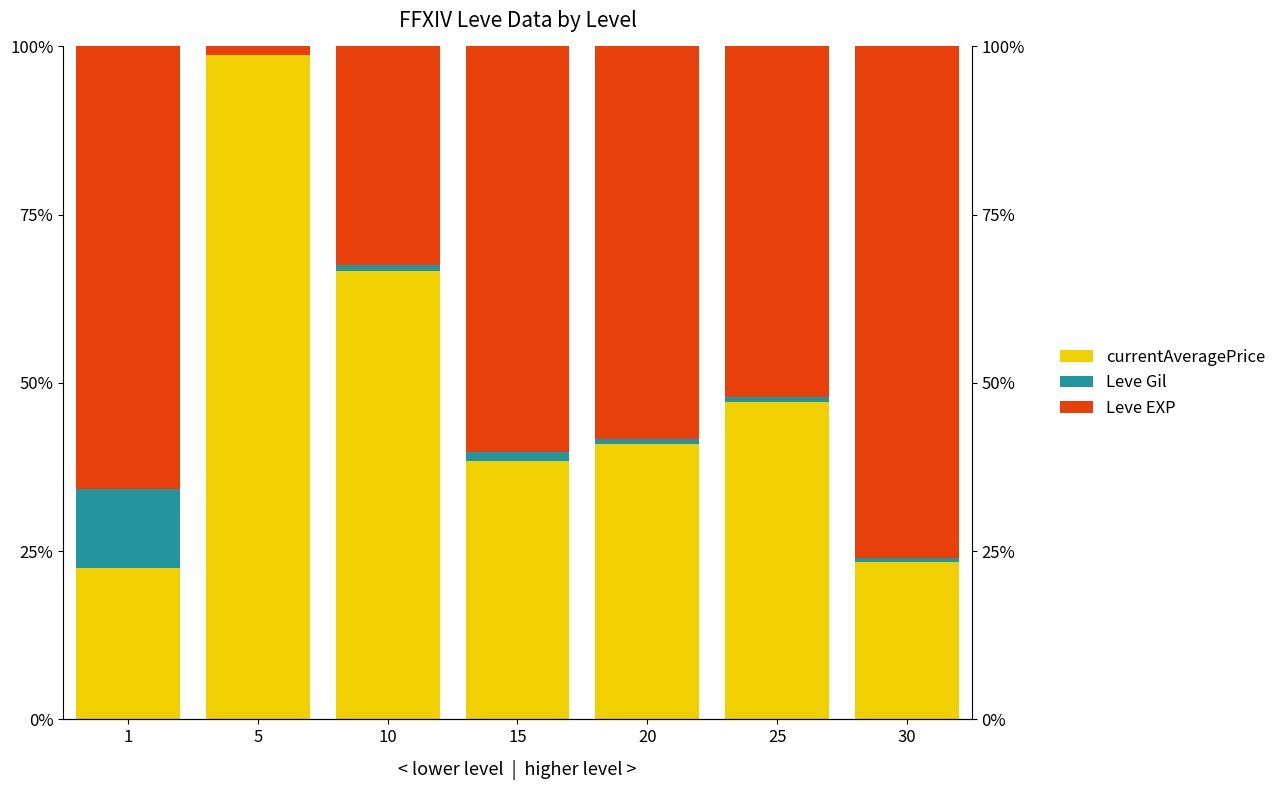

At which category does the chart reach its peak across all series?

5